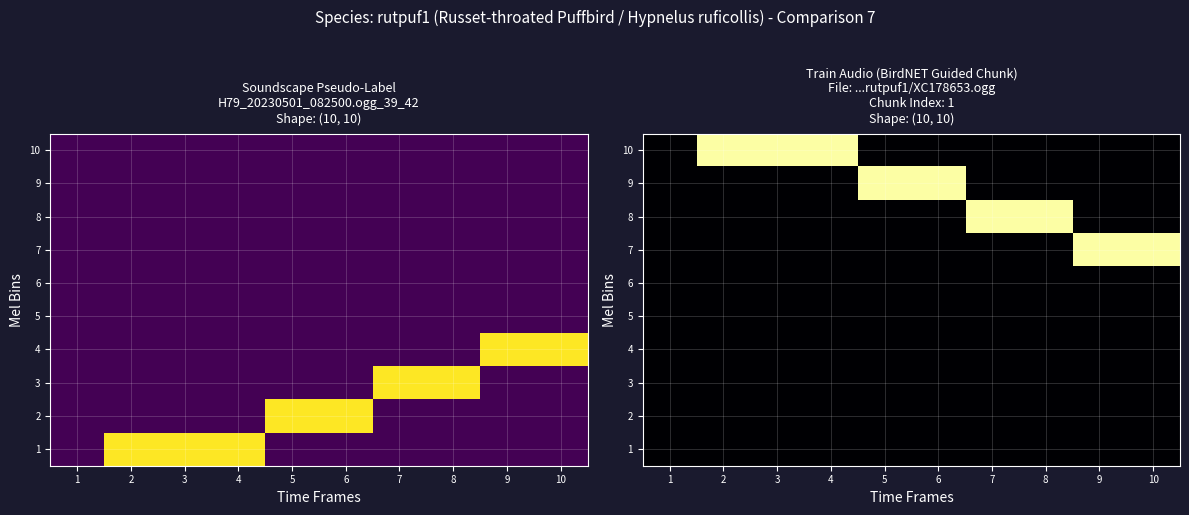

True or false: 9 has a value of 0 at 1.

True